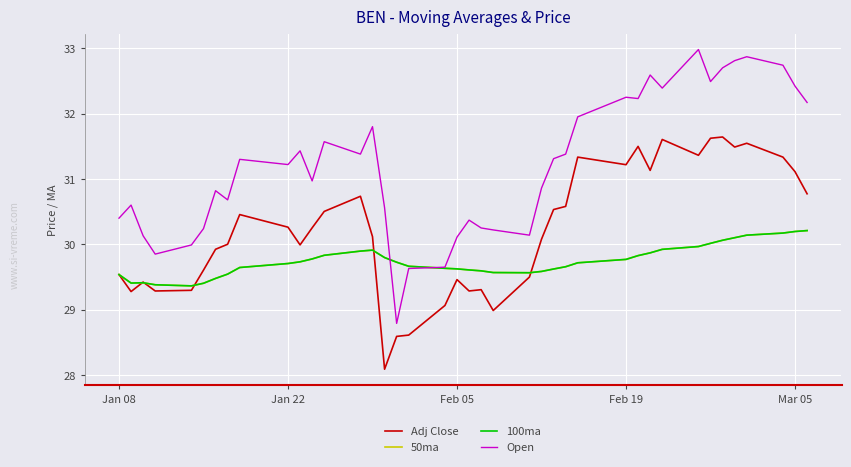

Does the chart have visible grid lines?

Yes